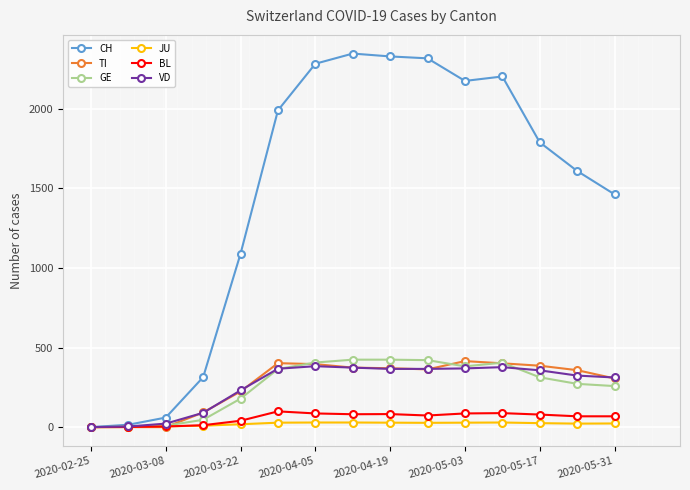

Which series has the widest spread of values?

CH